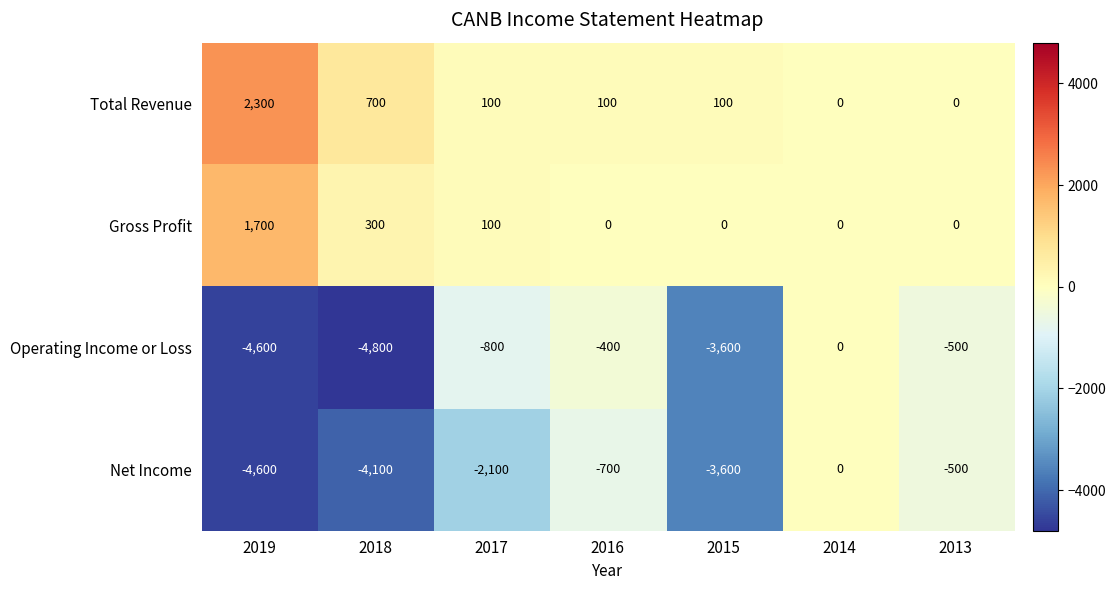

Reading left to right, extract all data points from this chart.

Total Revenue: 2300	700	100	100	100	0	0
Gross Profit: 1700	300	100	0	0	0	0
Operating Income or Loss: -4600	-4800	-800	-400	-3600	0	-500
Net Income: -4600	-4100	-2100	-700	-3600	0	-500